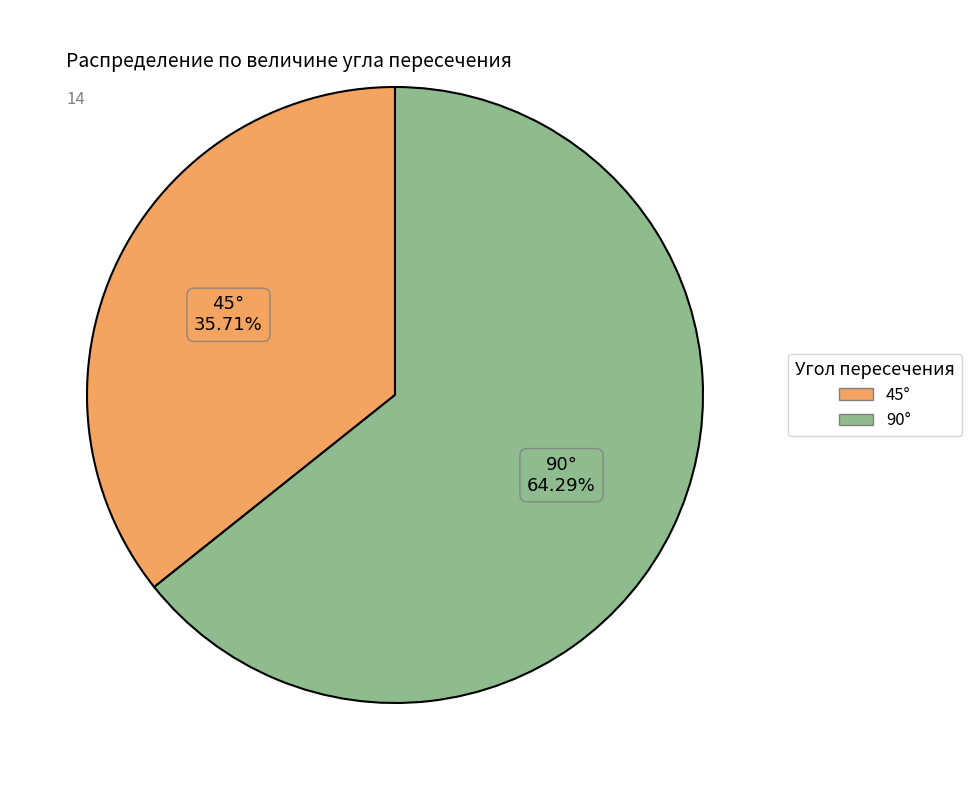

To the nearest percent, what is the difference between the largest and smallest slice percentages?

29%